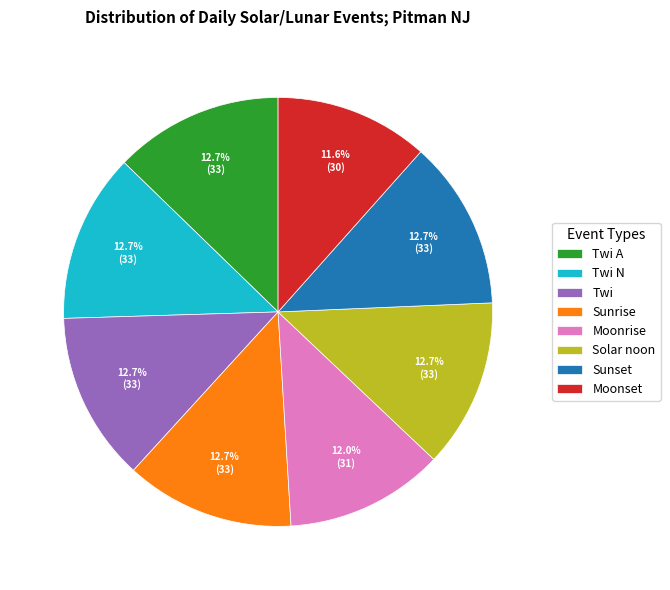

Which has a higher value, Twi or Moonset?

Twi